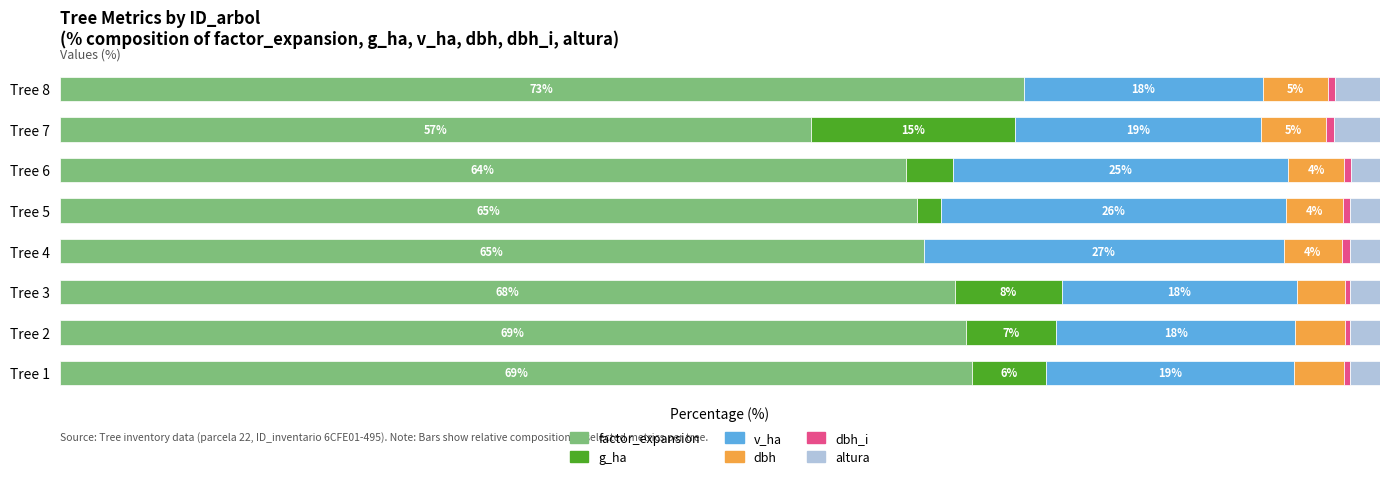

How many data points does each series have?

8